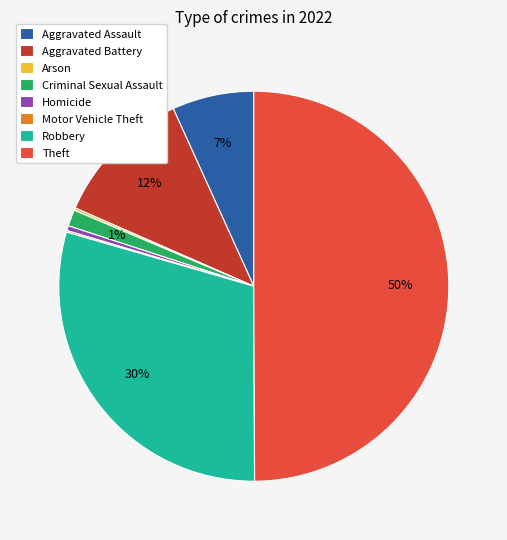

Between Aggravated Assault and Homicide, which is larger?

Aggravated Assault